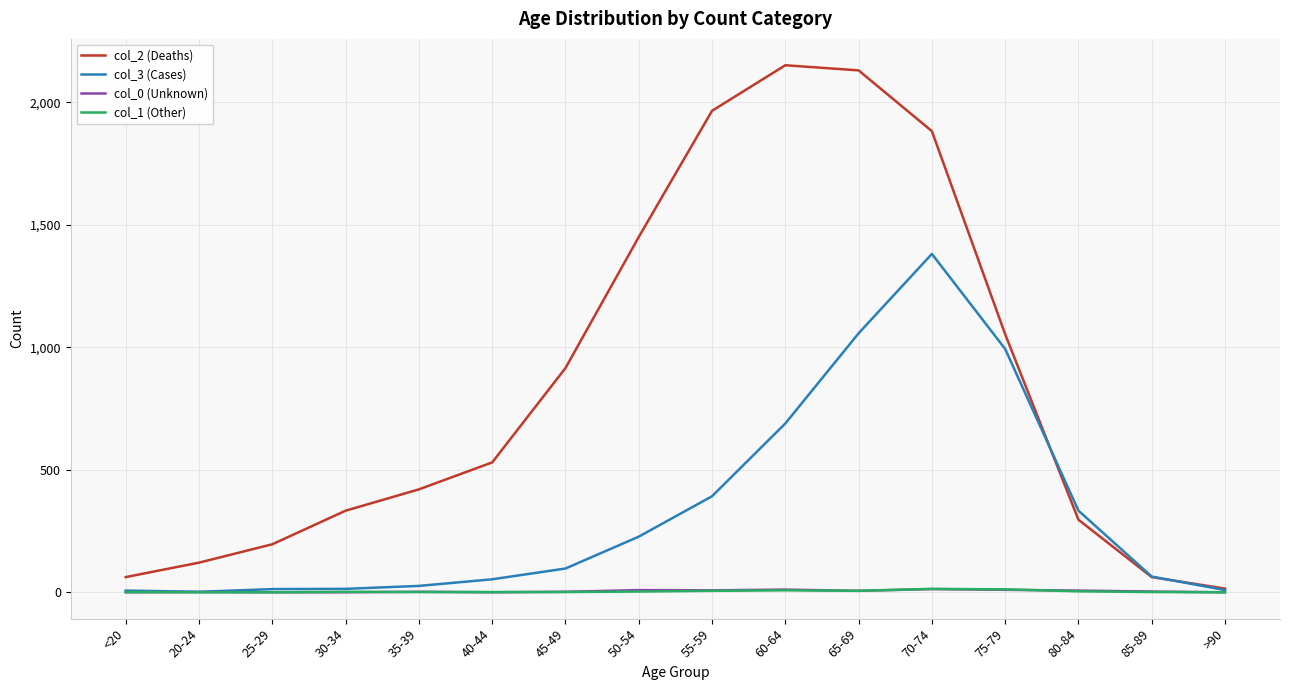

The col_2 (Deaths) series shows 15 at >90. True or false?

True